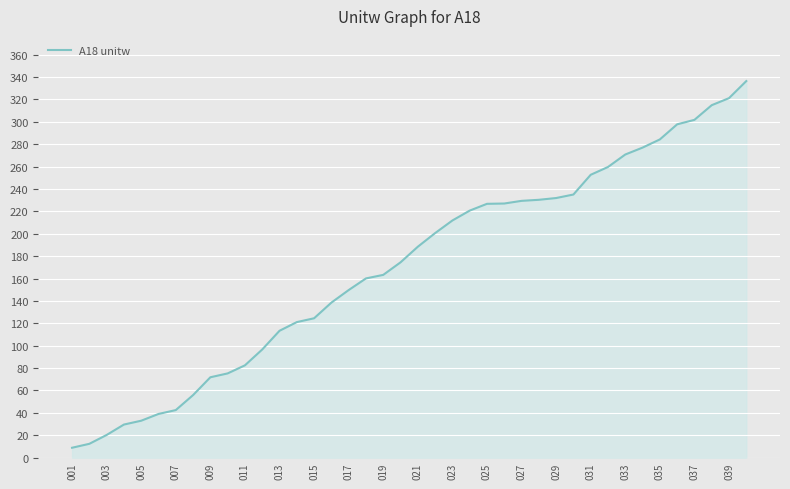

Does the chart have visible grid lines?

Yes